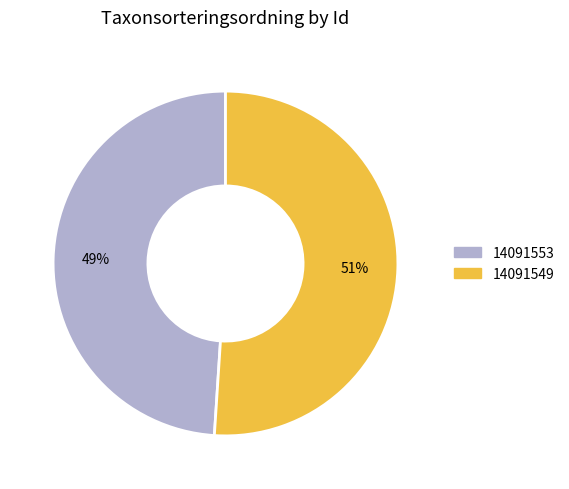

Which has a higher value, 14091553 or 14091549?

14091549